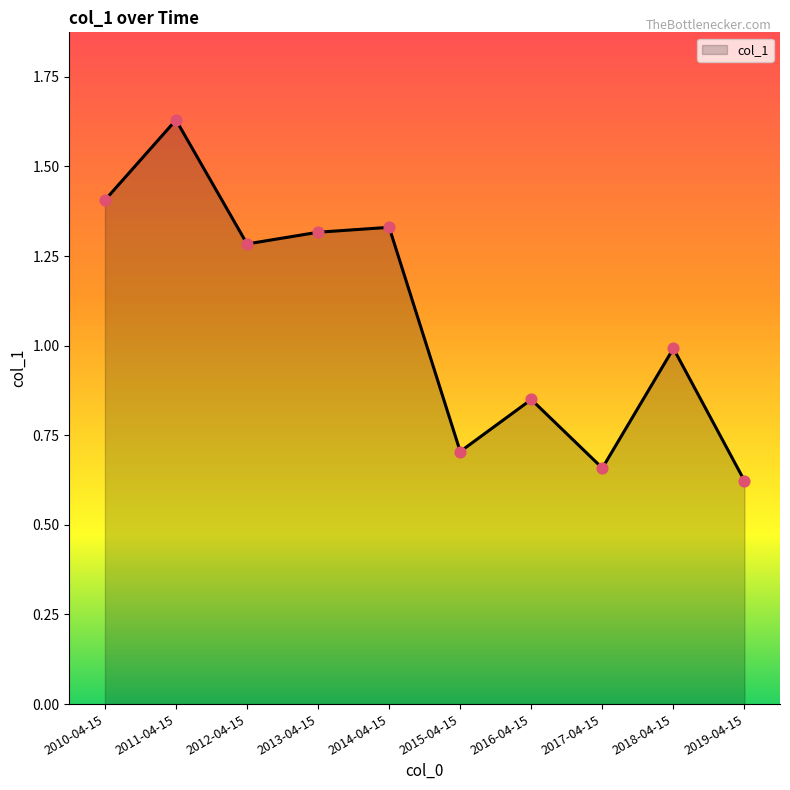

Between 2016-04-15 and 2011-04-15, which is larger?

2011-04-15